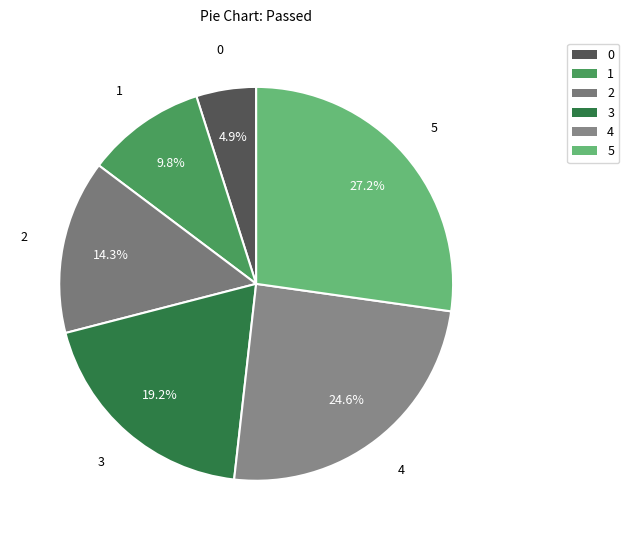

Is it true that 5 is 20% of the pie?

False